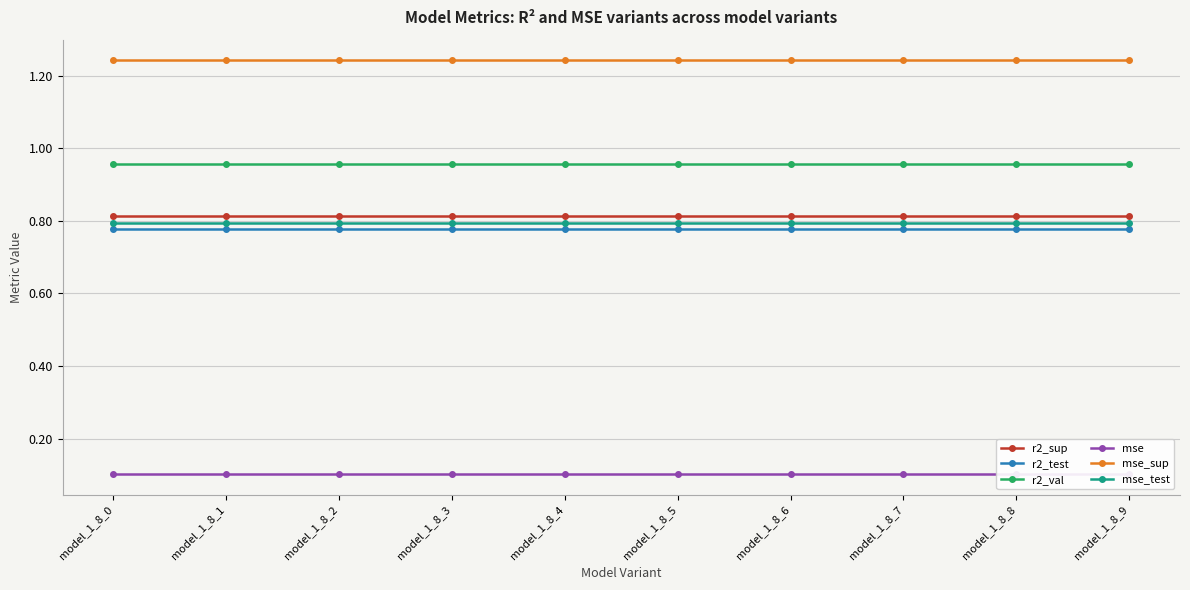

What is the value of the r2_sup point at the 5th from the left?

0.8